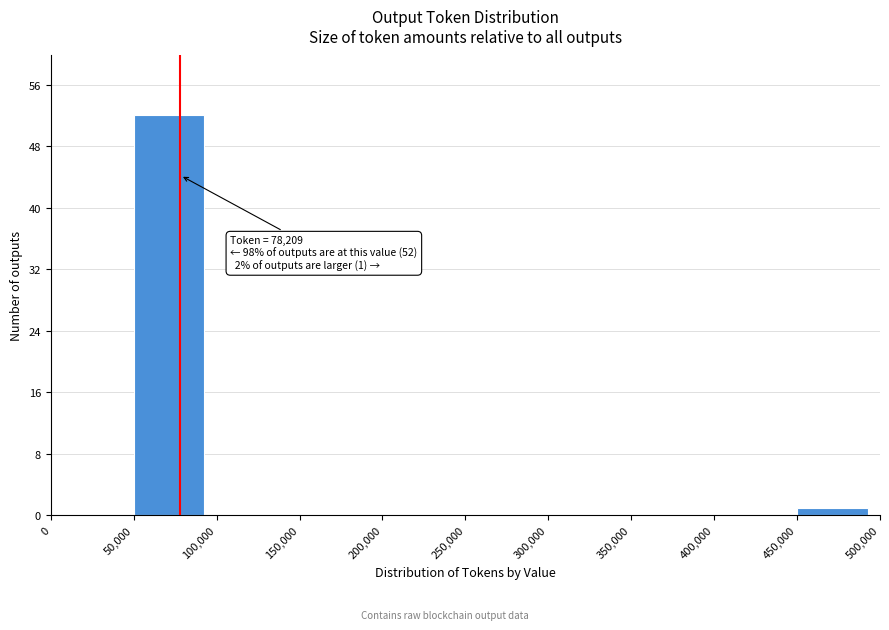

Over which range of the x-axis is the bar tallest?

50,000 to 100,000